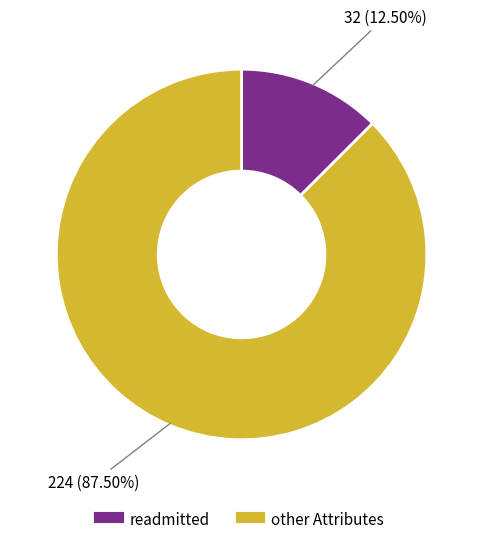

Does any single category account for the majority?

Yes